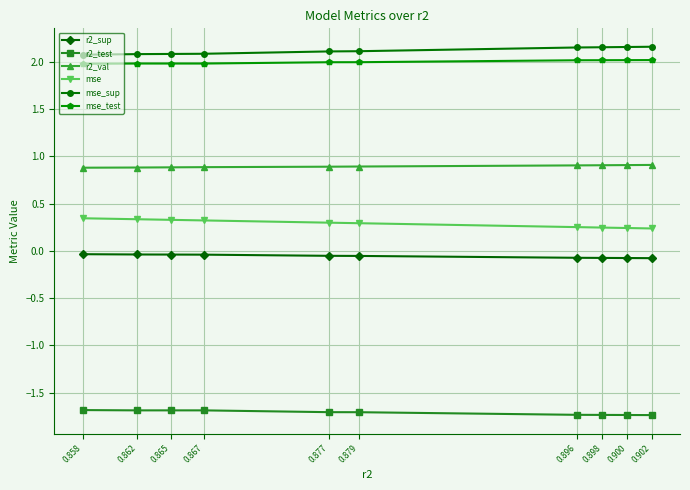

What is the difference between the highest and lowest values at 0.877?

3.8